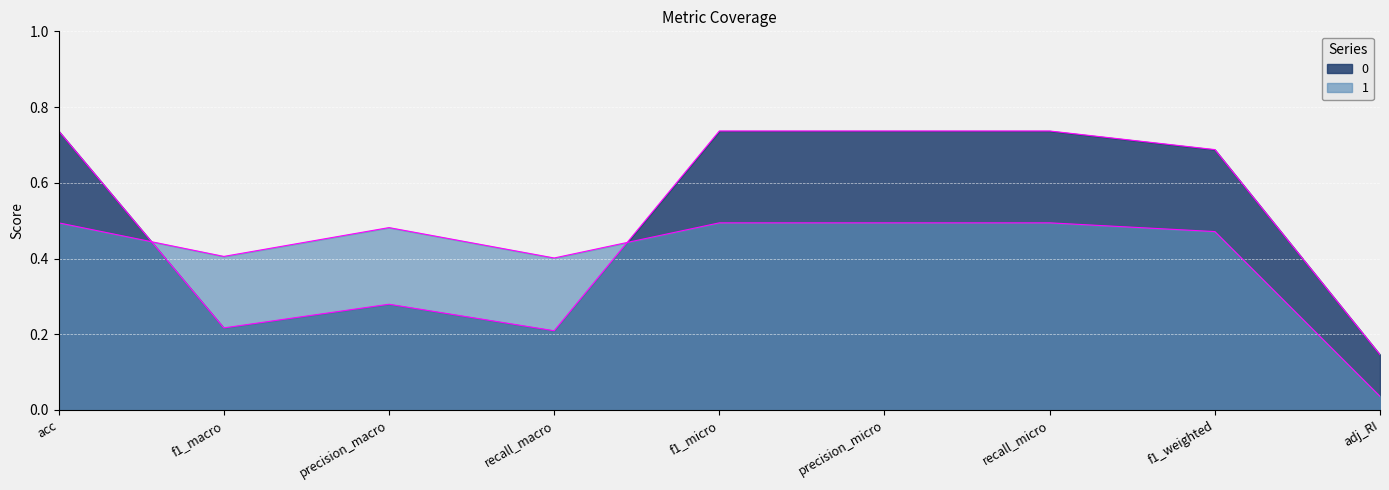

What are all the series names shown in the legend?

0, 1